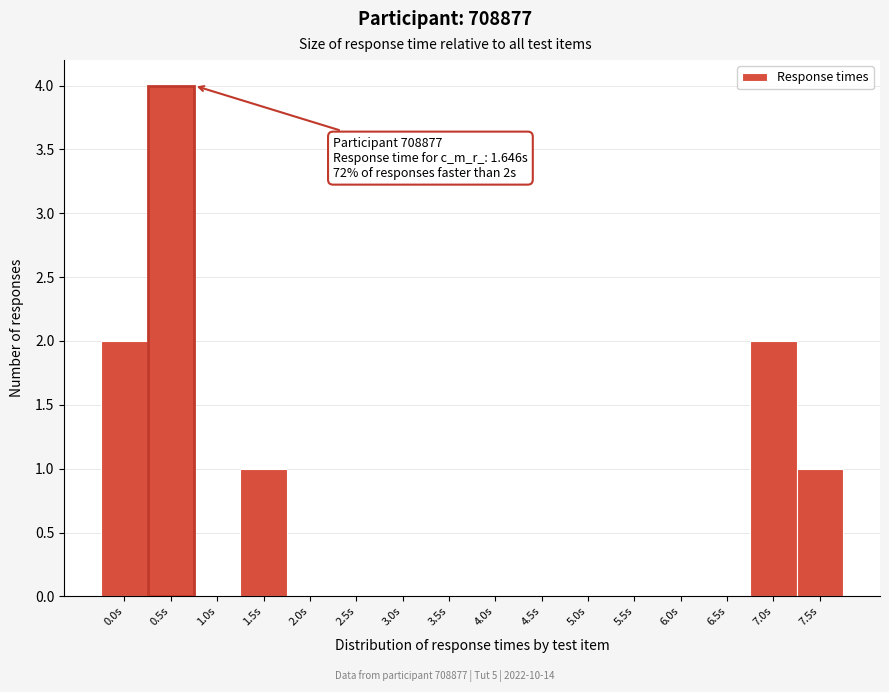

Reading right to left, list all the values displayed in this chart.

7.5s=1	7.0s=2	6.5s=0	6.0s=0	5.5s=0	5.0s=0	4.5s=0	4.0s=0	3.5s=0	3.0s=0	2.5s=0	2.0s=0	1.5s=1	1.0s=0	0.5s=4	0.0s=2